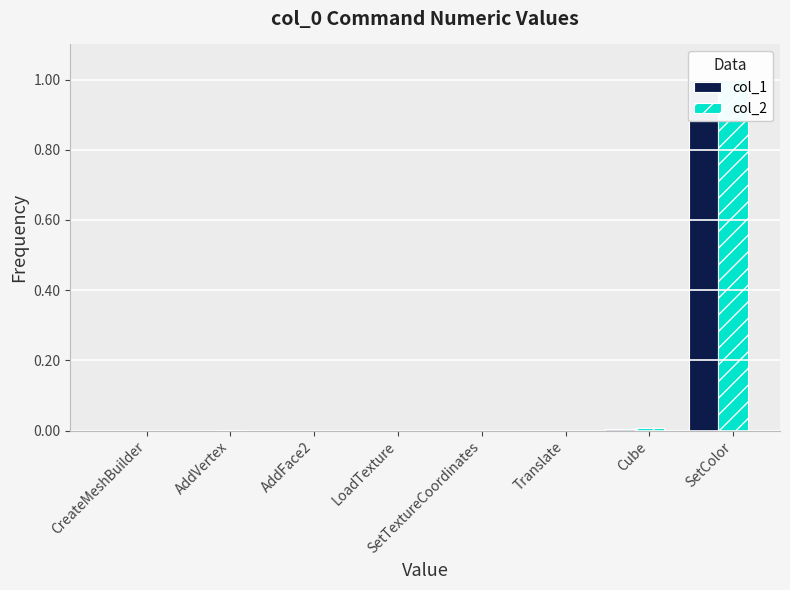

What are all the series names shown in the legend?

col_1, col_2